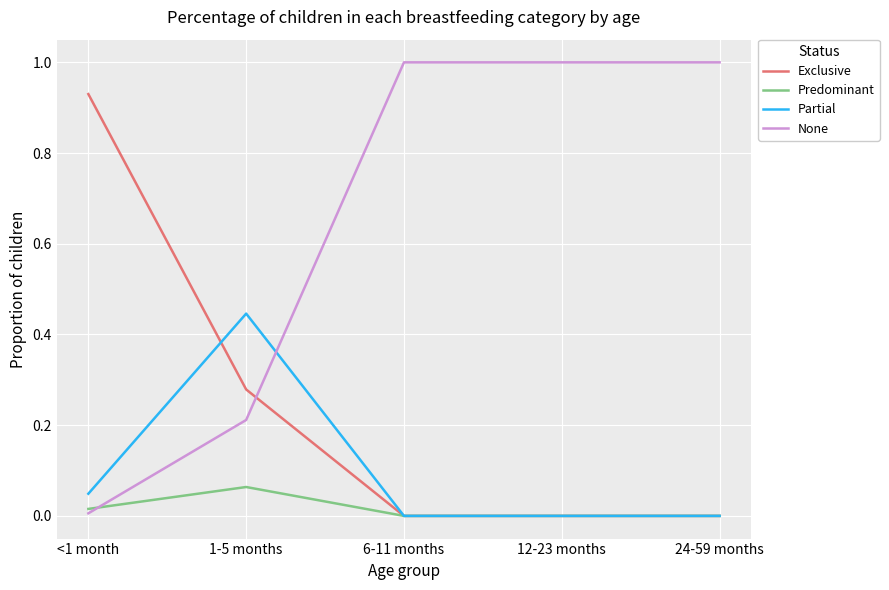

Does the chart have visible grid lines?

Yes